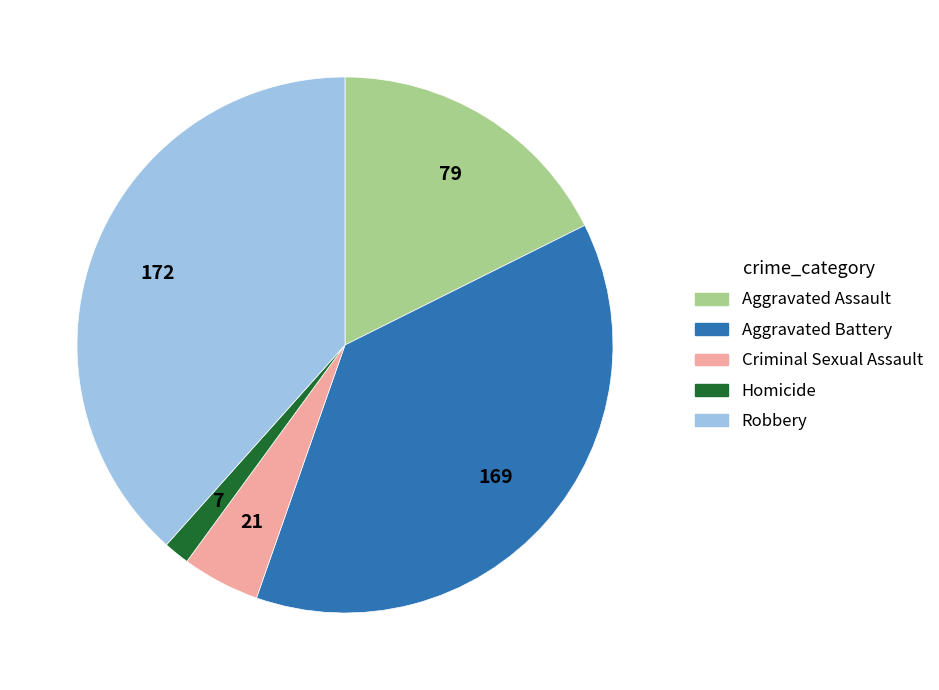

Combined, do Homicide and Aggravated Assault account for over 50%?

No